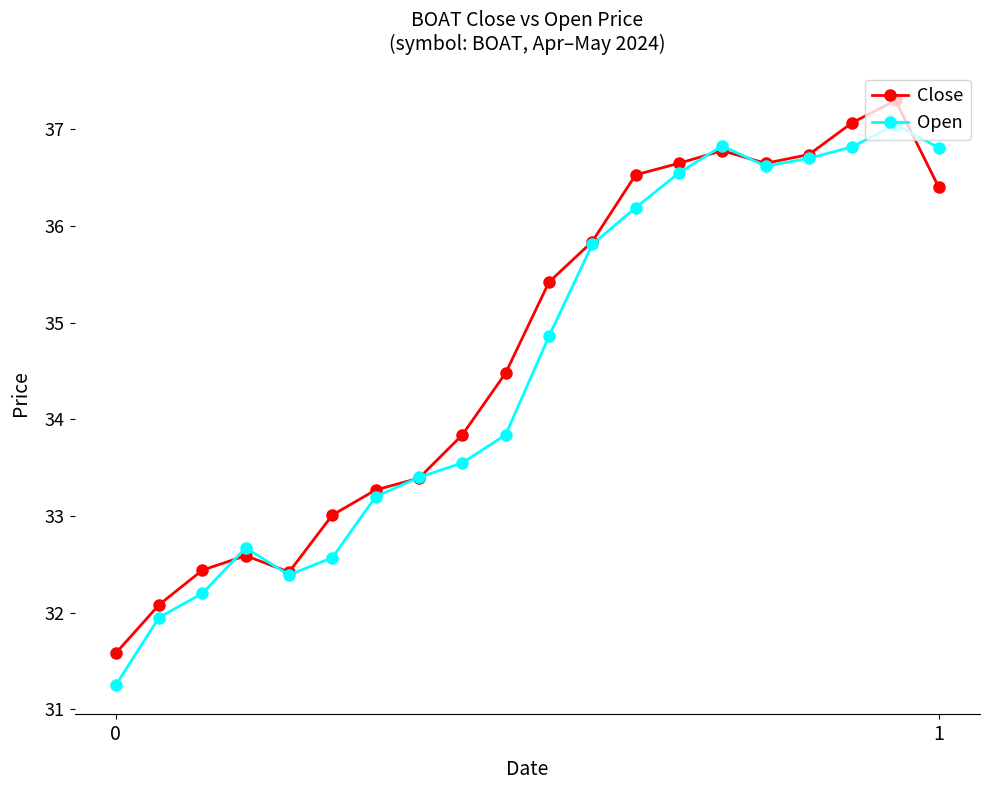

What are all the series names shown in the legend?

Close, Open